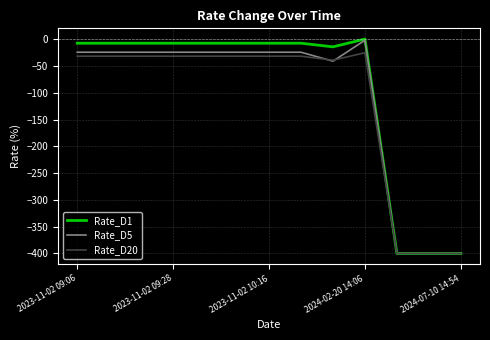

What is the lowest value of the Rate_D1 series?

-400.0